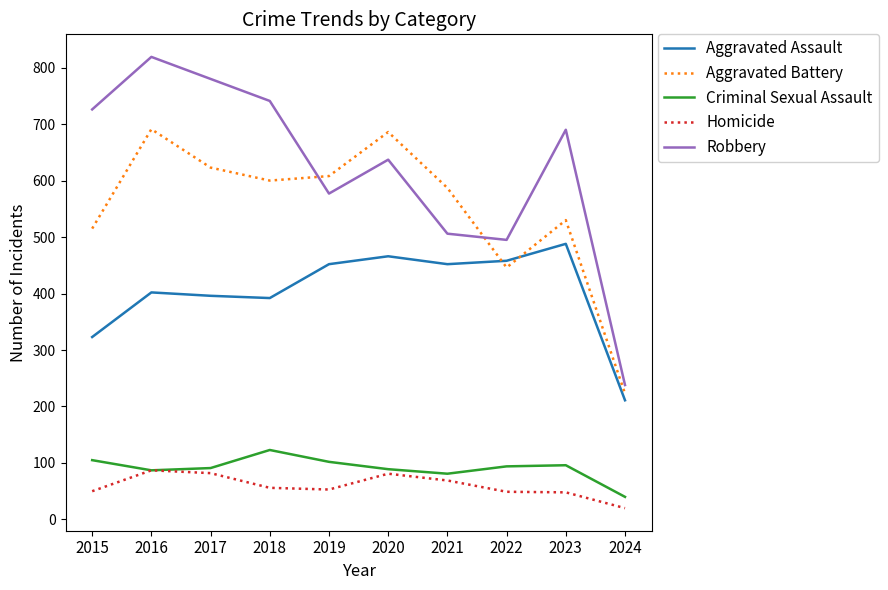

Which series has the largest range (max minus min)?

Robbery